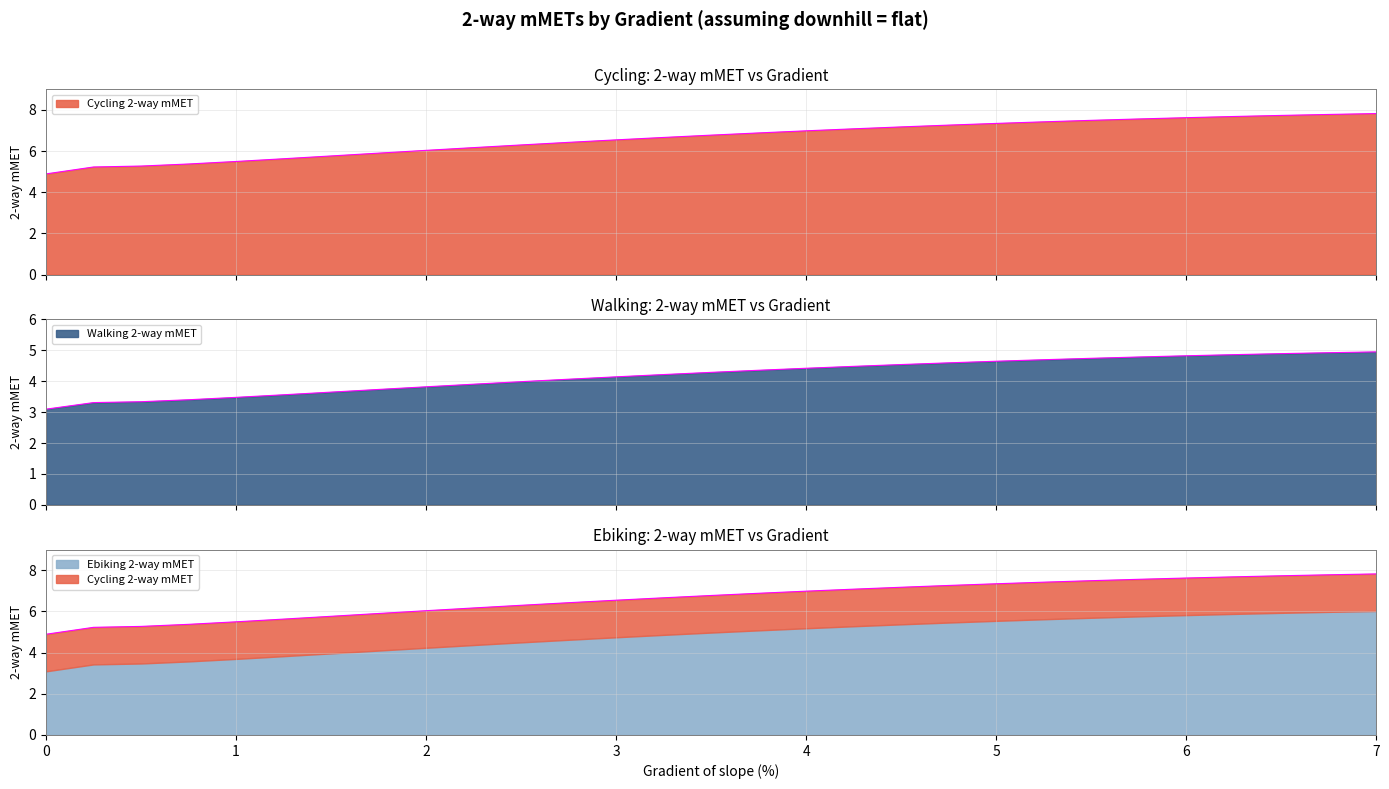

Does the chart have visible grid lines?

Yes